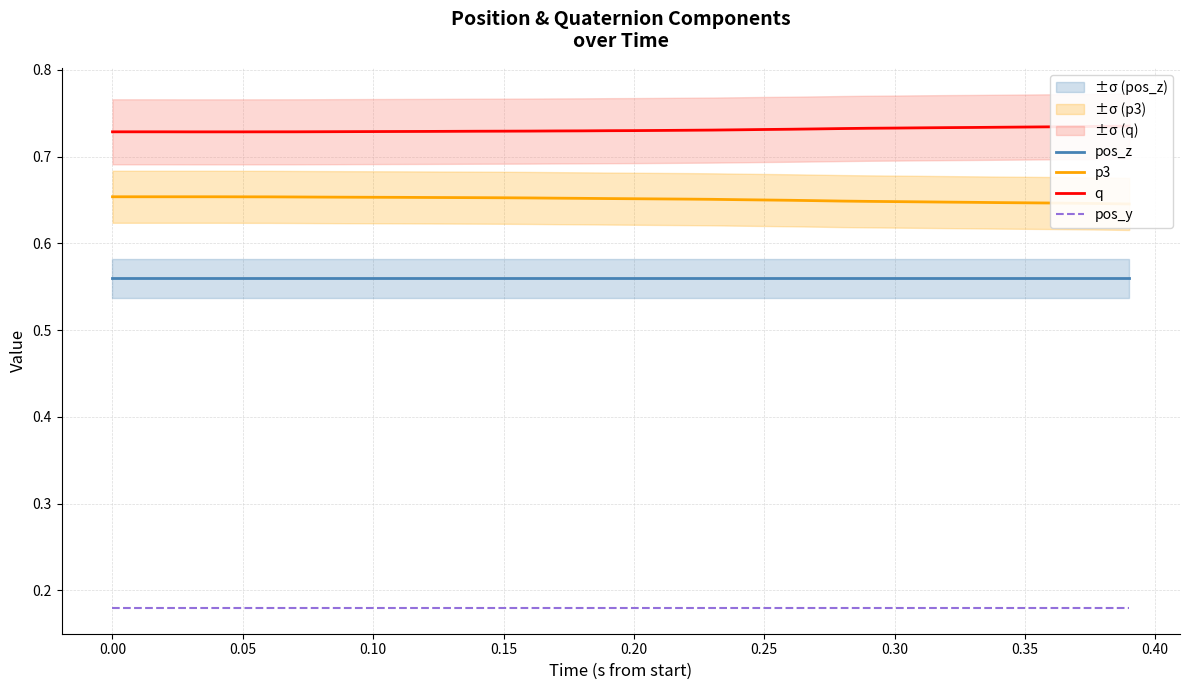

The value of pos_z at 0.15 is 0.8. True or false?

False